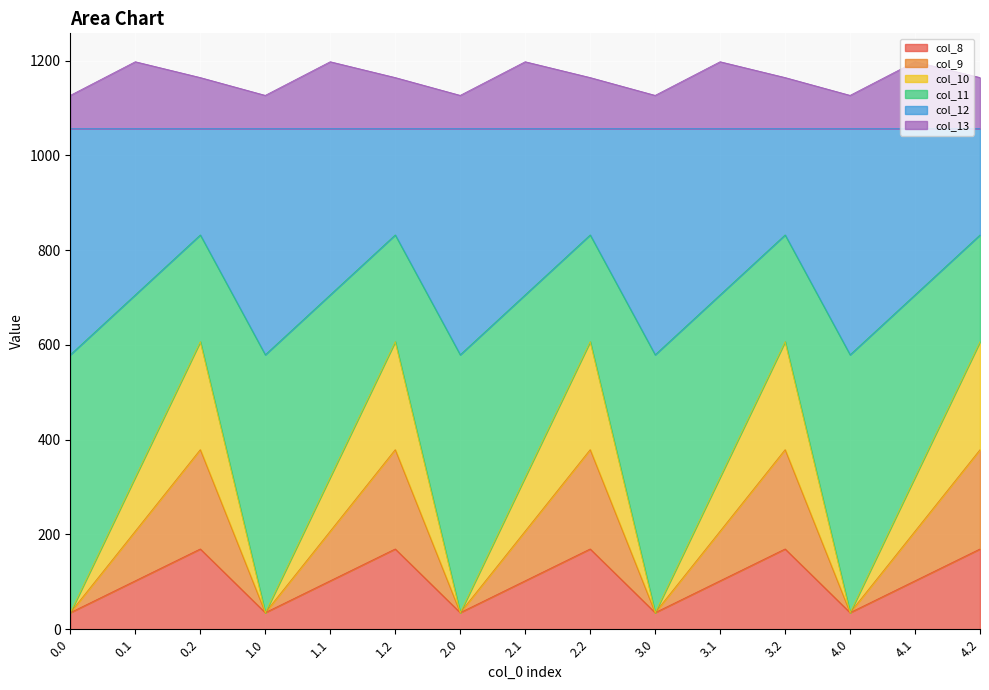

True or false: col_13 has a value of 711.5 at 4.1.

False